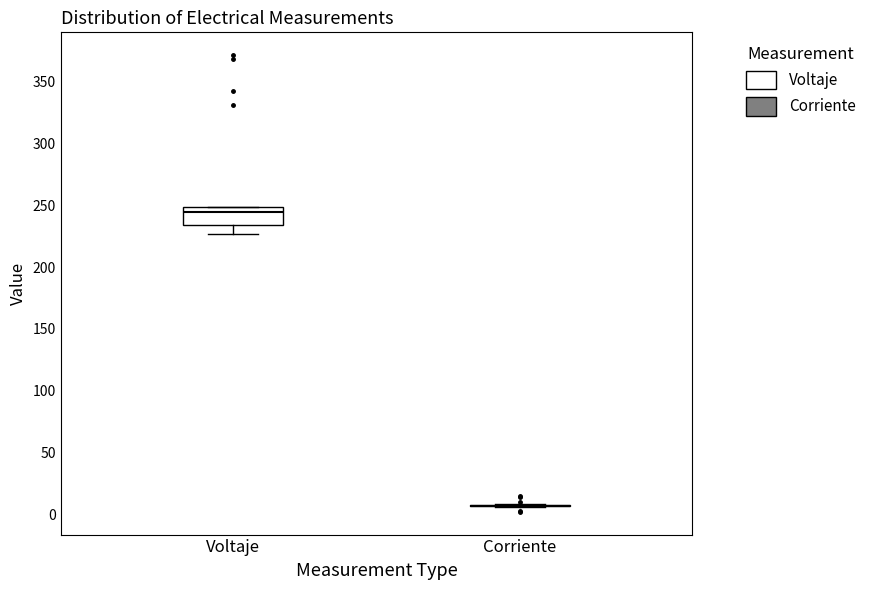

Comparing the boxes themselves (not the whiskers), which one is the tallest?

Voltaje